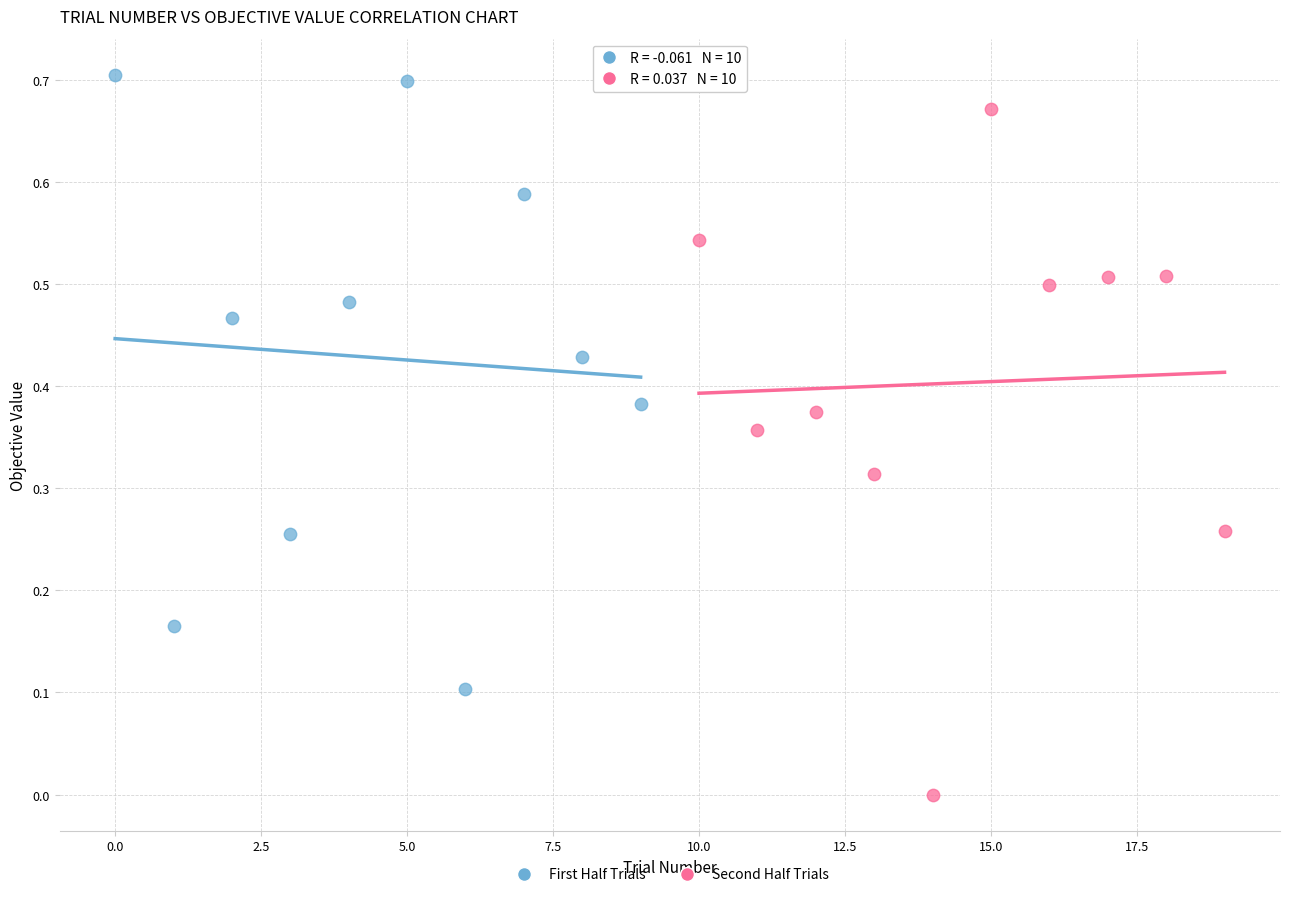

Which series has the largest Y range (max minus min)?

Second Half Trials